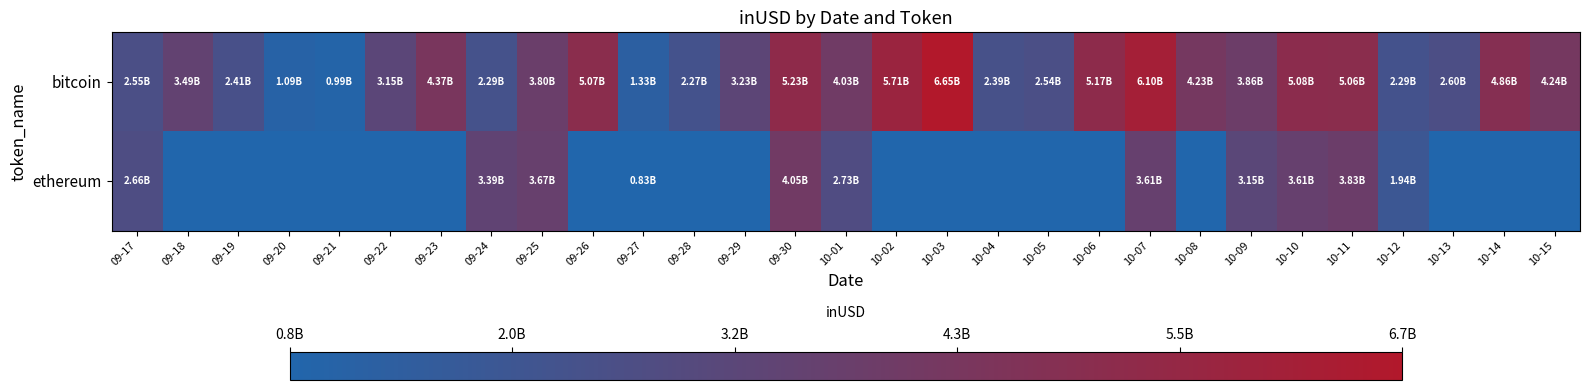

Which has a higher value, 09-27 or 10-12?

10-12